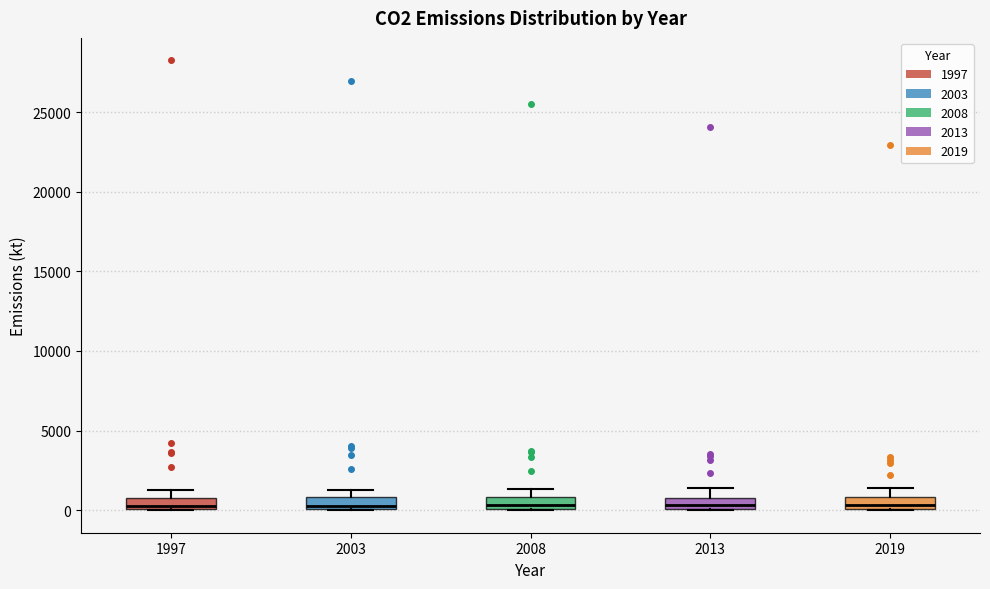

Where is the lower edge of the box at x = 2013 on the y-axis? The values are not printed on the chart, so give them approximately, as read against the axis.

0